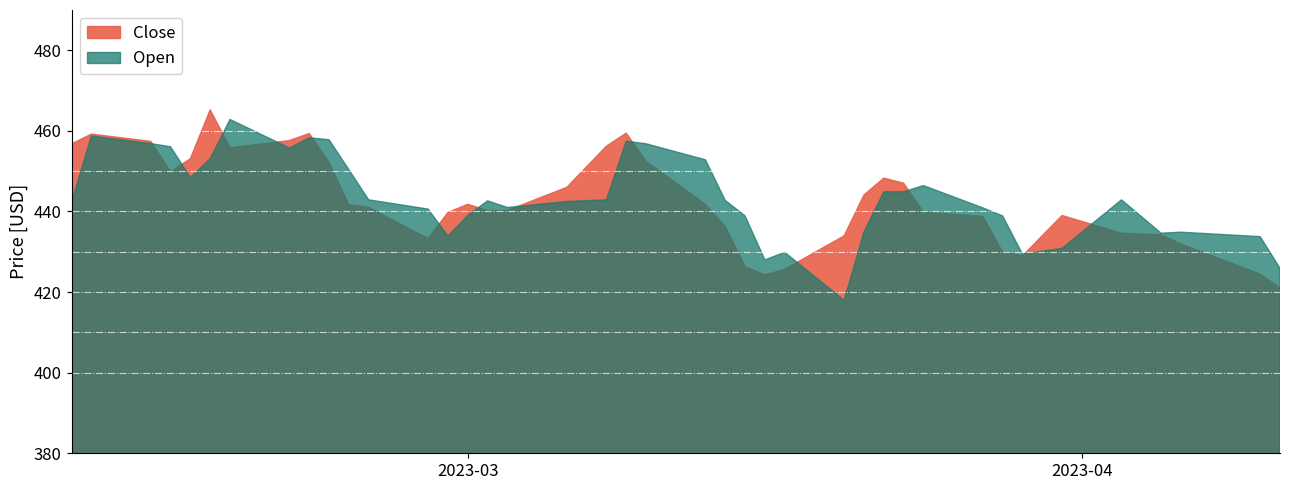

Which series has the largest range (max minus min)?

Open